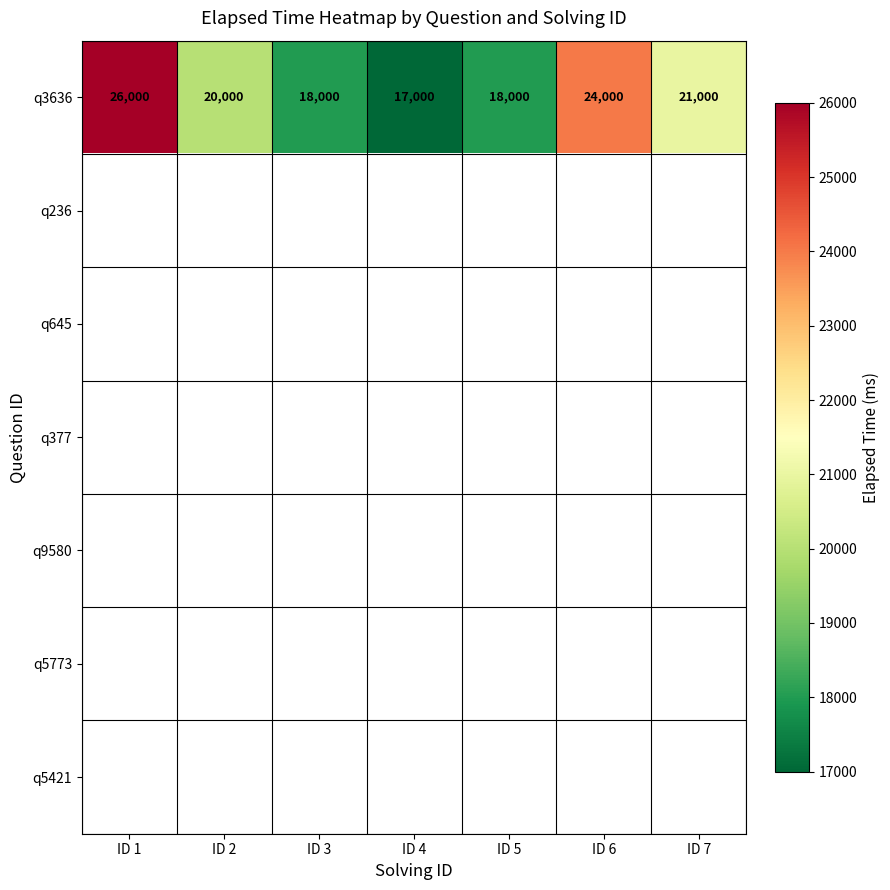

Which label corresponds to the smallest value in the chart?

ID 4